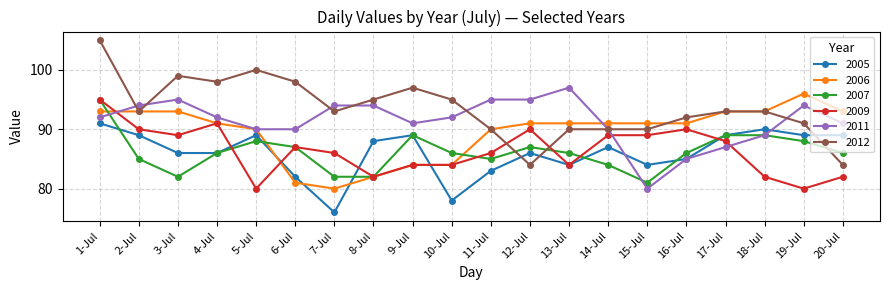

True or false: 2006 and 2011 cross at least once.

True